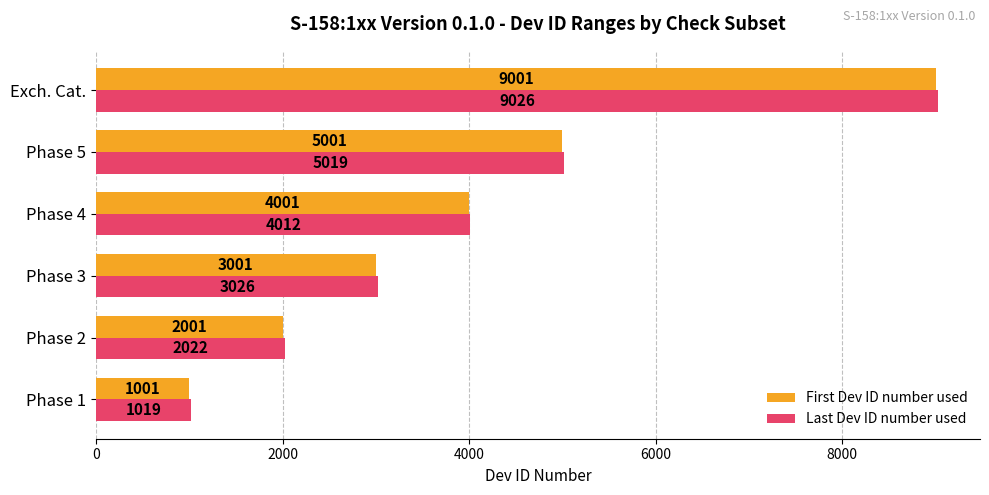

The value of Last Dev ID number used at Phase 3 is 5019. True or false?

False